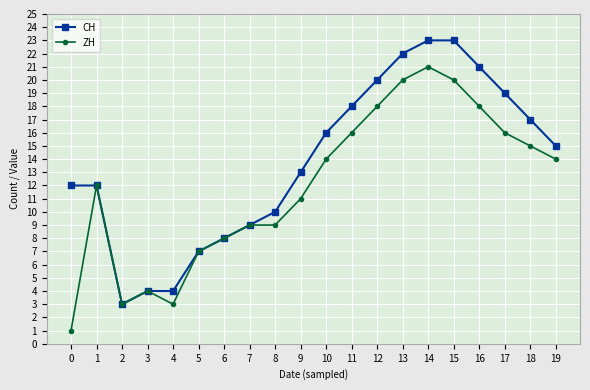

Where is the first local maximum for ZH?

1